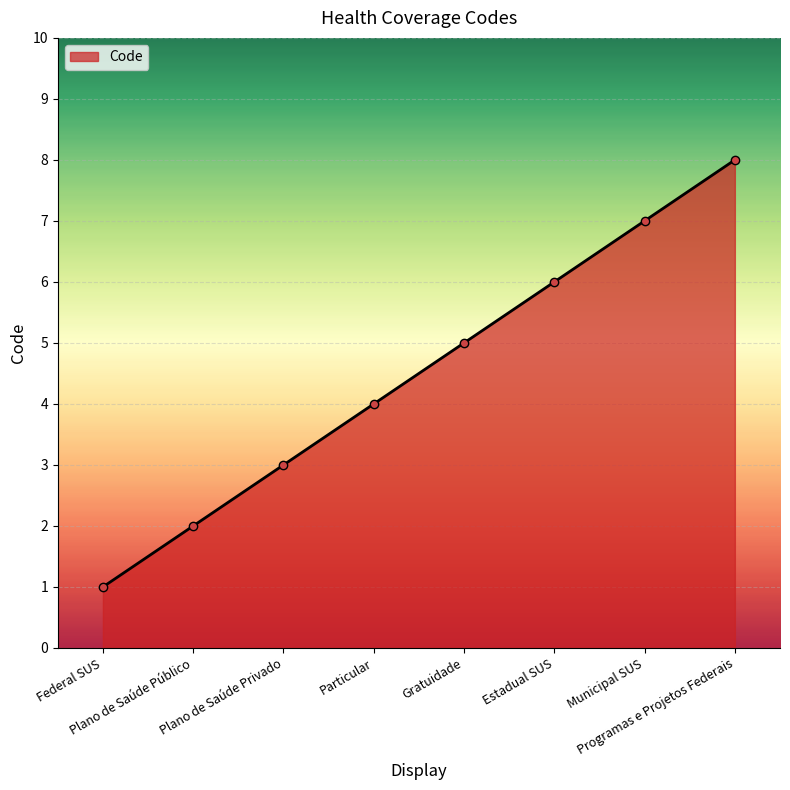

How many lines are shown in the chart?

1